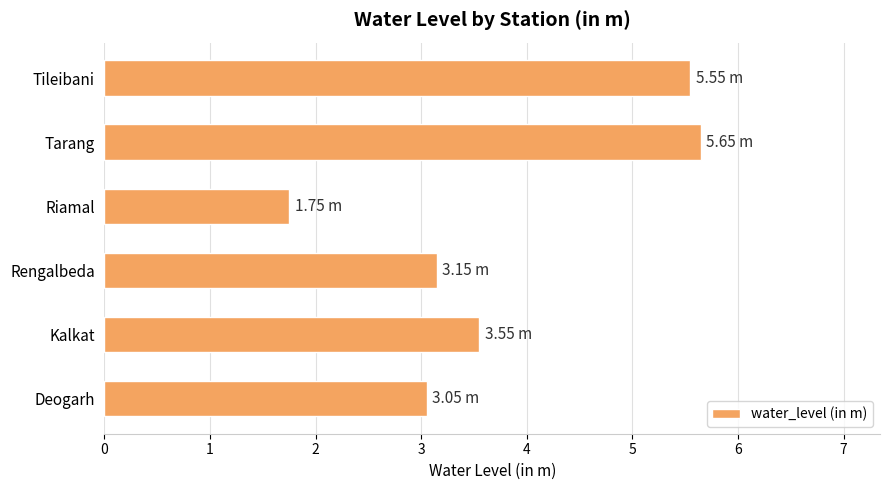

What is the smallest value displayed?

1.8